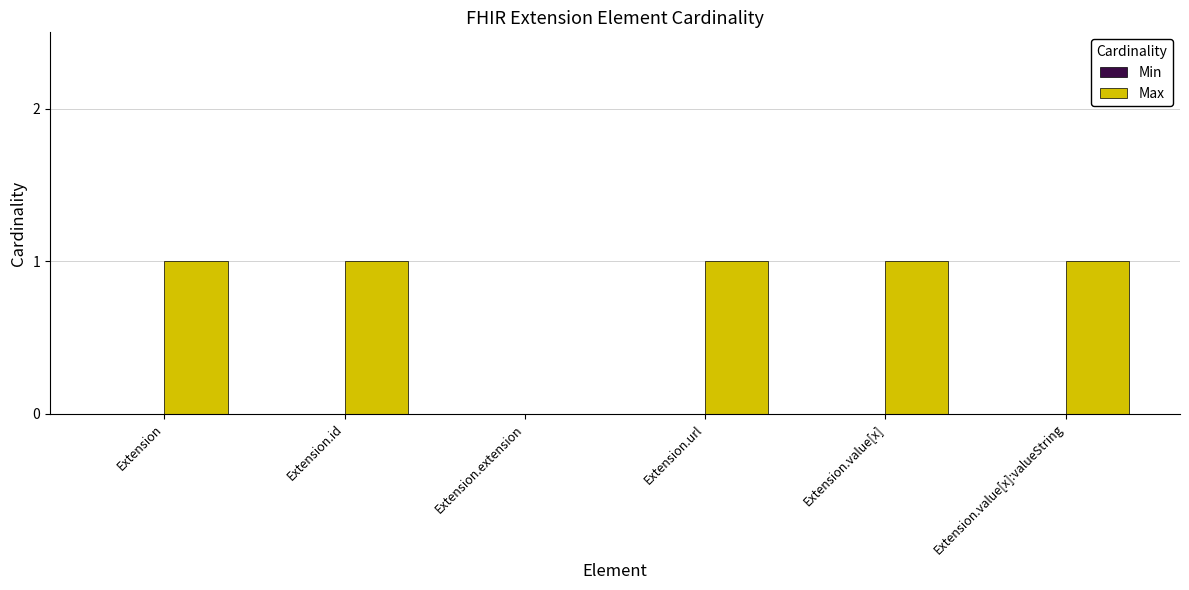

Reading left to right, extract all data points from this chart.

Extension=1	Extension.id=1	Extension.extension=0	Extension.url=1	Extension.value[x]=1	Extension.value[x]:valueString=1